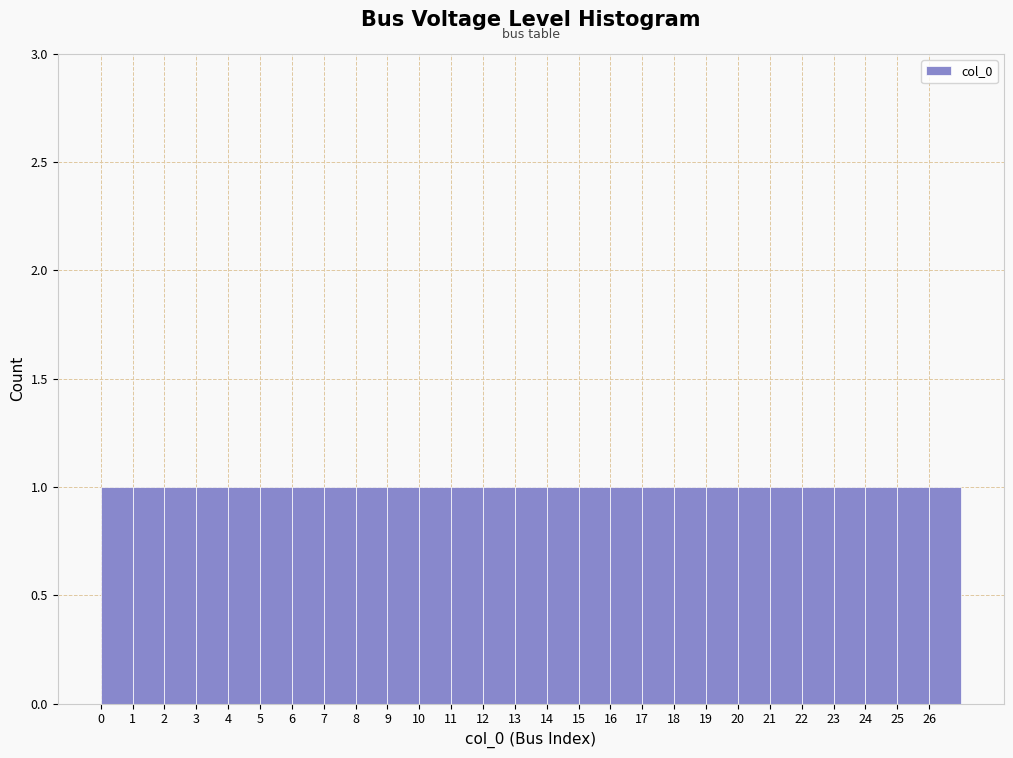

Reading left to right, list every bar in this chart as the range it spans on the x-axis followed by its height. The values are not printed on the chart, so give them approximately, as read against the axis.

0 to 1: 1
1 to 2: 1
2 to 3: 1
3 to 4: 1
4 to 5: 1
5 to 6: 1
6 to 7: 1
7 to 8: 1
8 to 9: 1
9 to 10: 1
10 to 11: 1
11 to 12: 1
12 to 13: 1
13 to 14: 1
14 to 15: 1
15 to 16: 1
16 to 17: 1
17 to 18: 1
18 to 19: 1
19 to 20: 1
20 to 21: 1
21 to 22: 1
22 to 23: 1
23 to 24: 1
24 to 25: 1
25 to 26: 1
26 to 27: 1